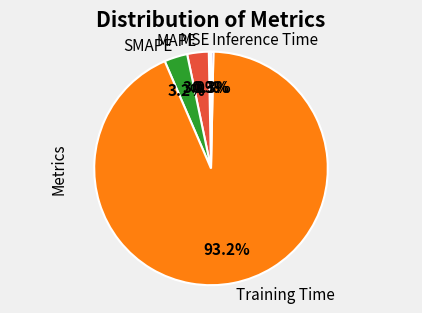

How much of the chart is everything except Training Time?

6.8%